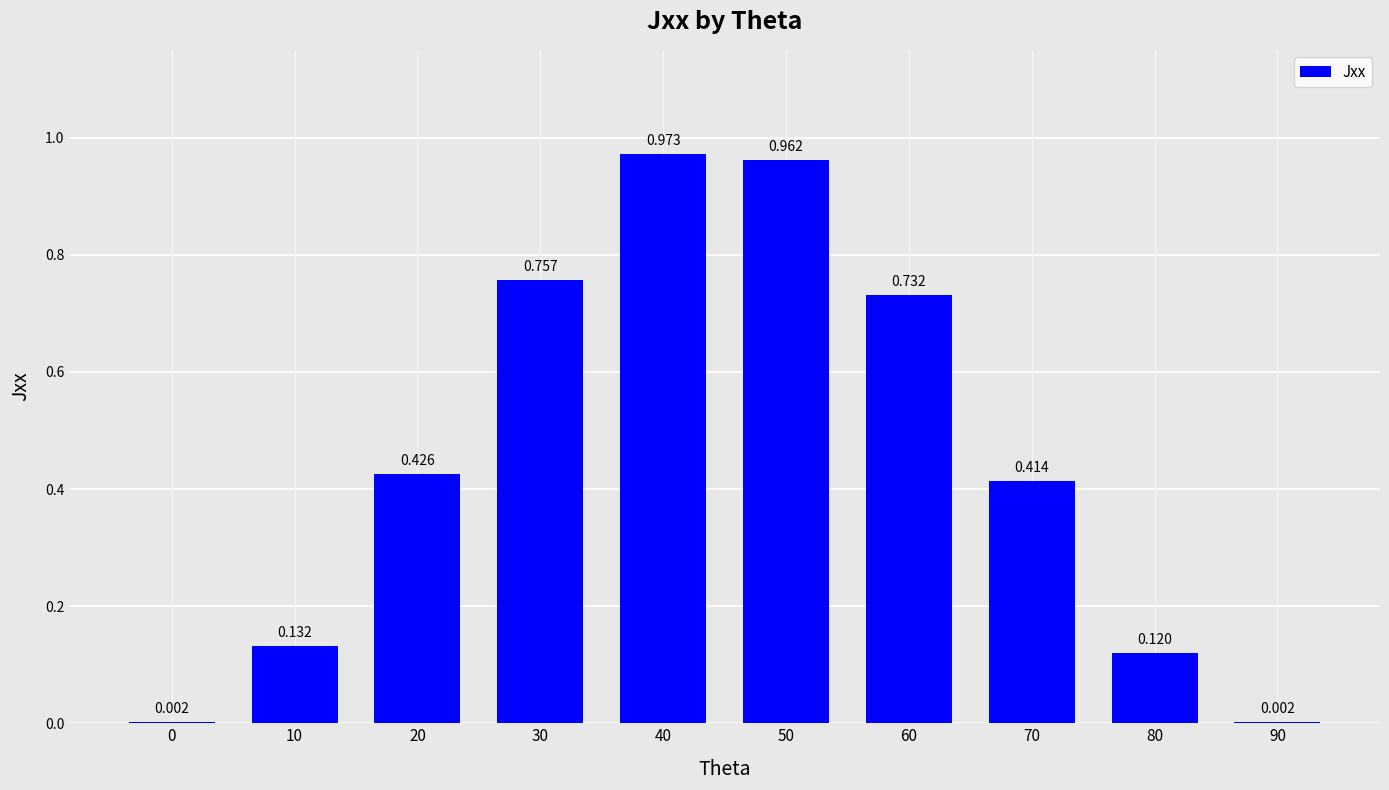

True or false: the data shows 0.1 at 10.

True